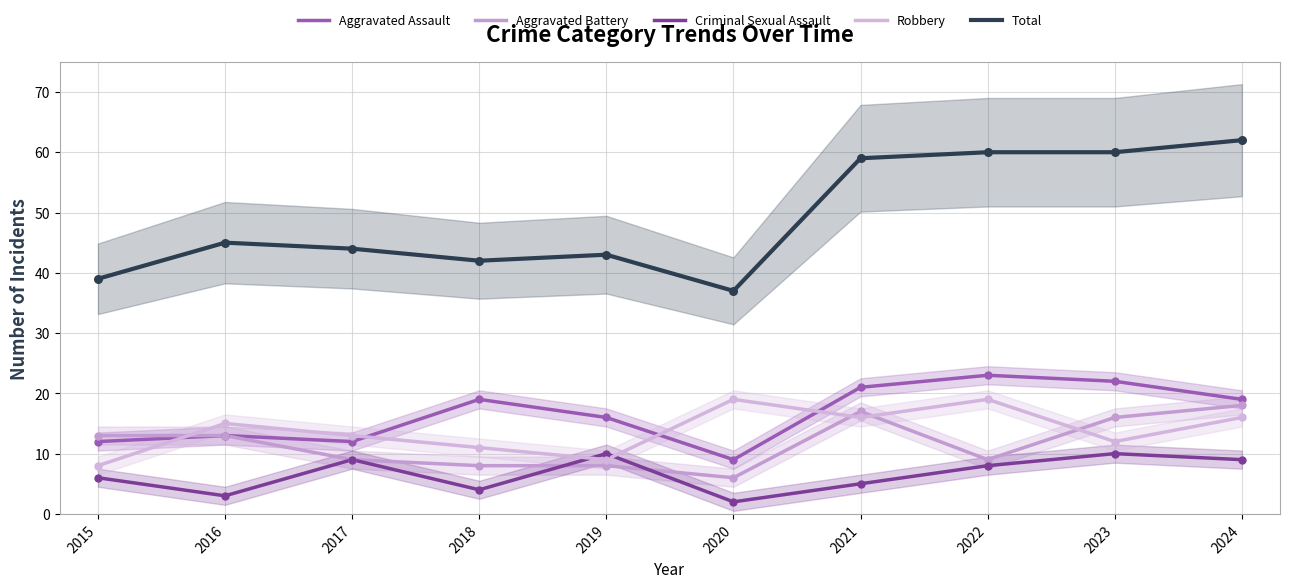

Which series contains the highest Y value?

Total